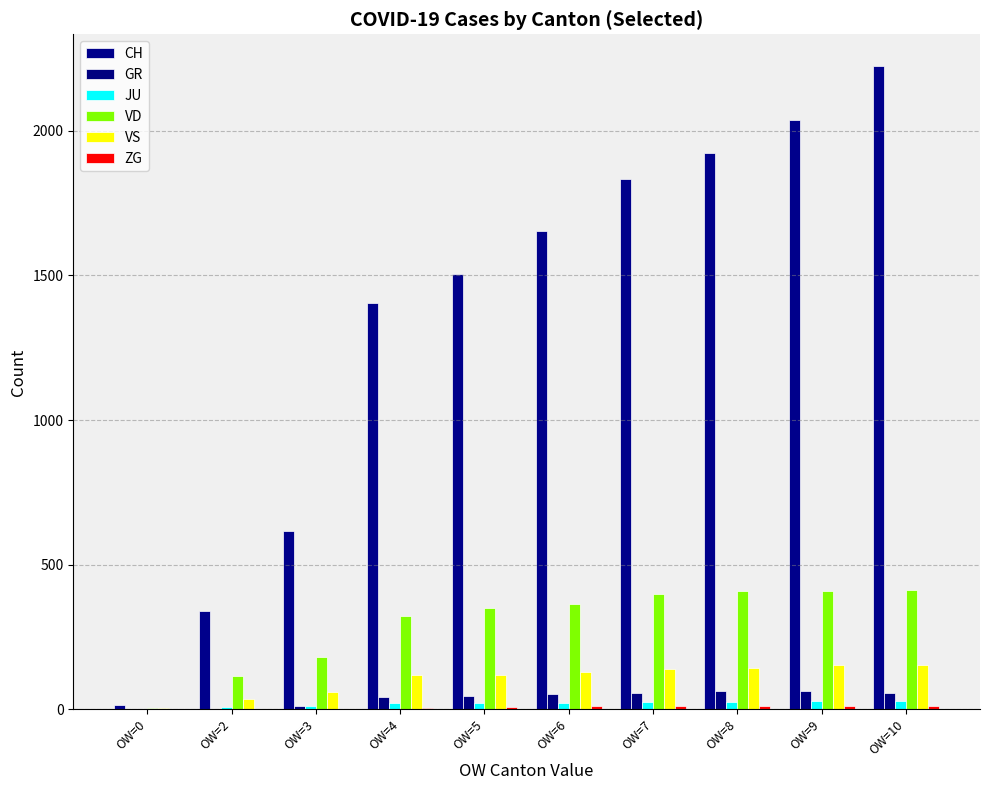

List the labels in order of ZG value, smallest first.

OW=0, OW=2, OW=3, OW=4, OW=5, OW=6, OW=7, OW=8, OW=9, OW=10